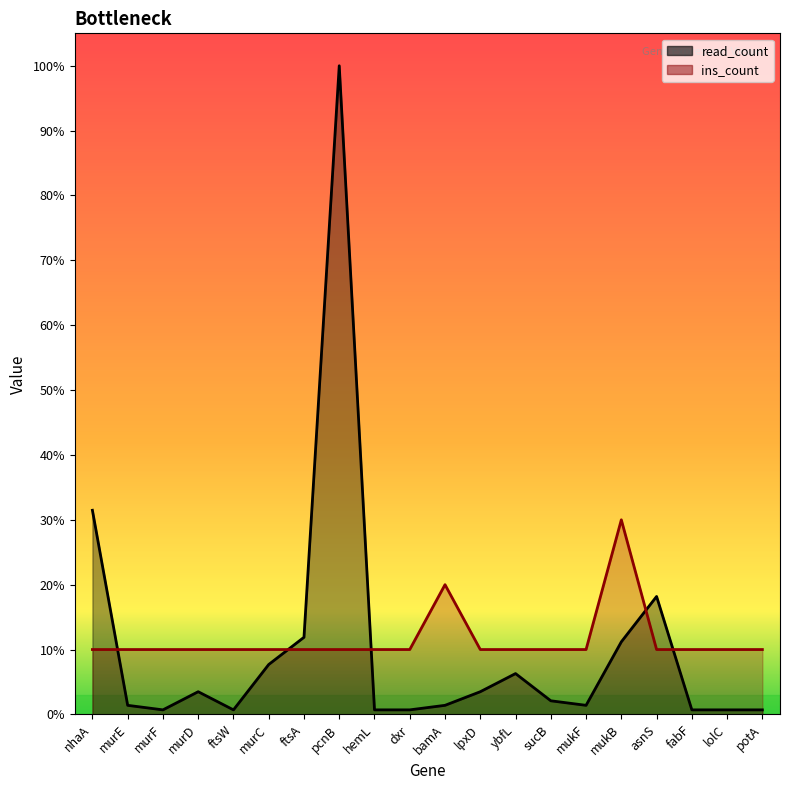

Reading left to right, extract all data points from this chart.

read_count: nhaA=45.0	murE=2.0	murF=1.0	murD=5.0	ftsW=1.0	murC=11.0	ftsA=17.0	pcnB=143.0	hemL=1.0	dxr=1.0	bamA=2.0	lpxD=5.0	ybfL=9.0	sucB=3.0	mukF=2.0	mukB=16.0	asnS=26.0	fabF=1.0	lolC=1.0	potA=1.0
ins_count: nhaA=14.3	murE=14.3	murF=14.3	murD=14.3	ftsW=14.3	murC=14.3	ftsA=14.3	pcnB=14.3	hemL=14.3	dxr=14.3	bamA=28.6	lpxD=14.3	ybfL=14.3	sucB=14.3	mukF=14.3	mukB=42.9	asnS=14.3	fabF=14.3	lolC=14.3	potA=14.3